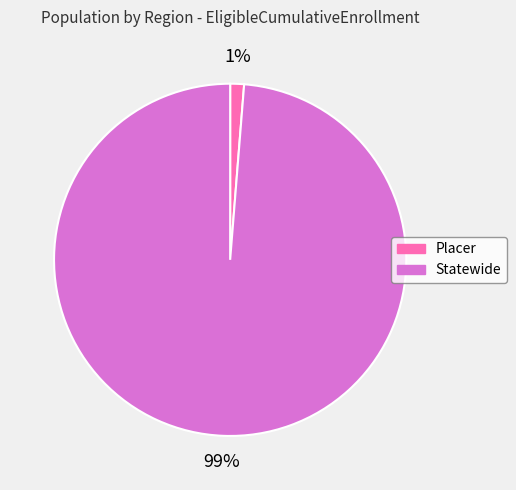

Between Placer and Statewide, which is larger?

Statewide